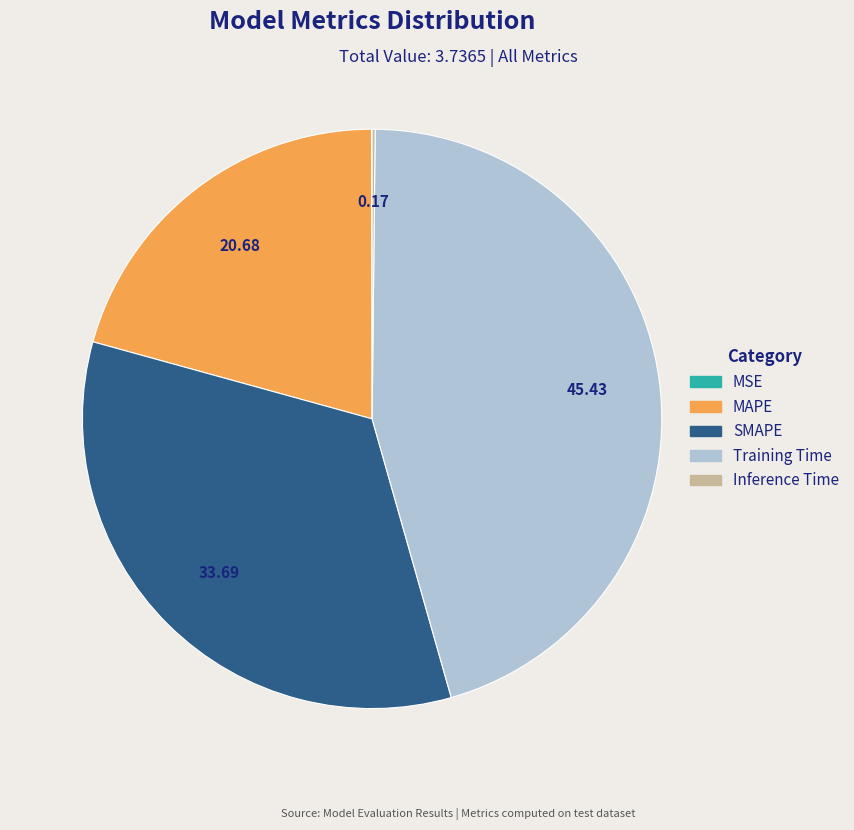

Which slice is the largest?

Training Time